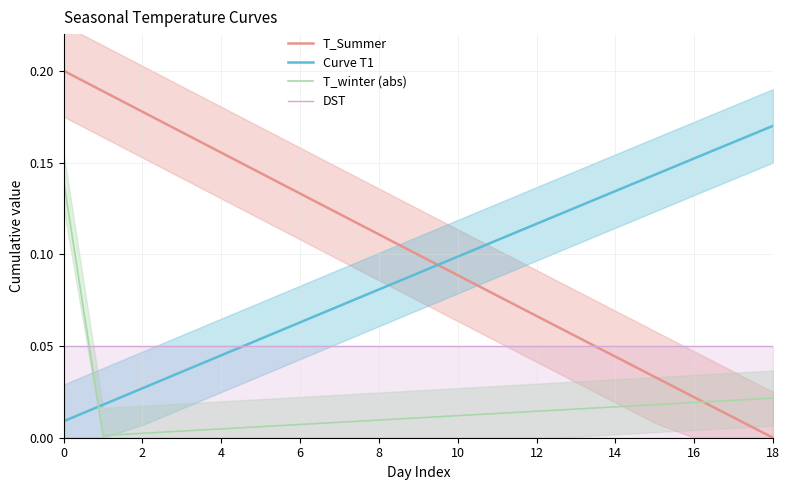

Between 16 and 18, which series saw the biggest shift?

T_Summer